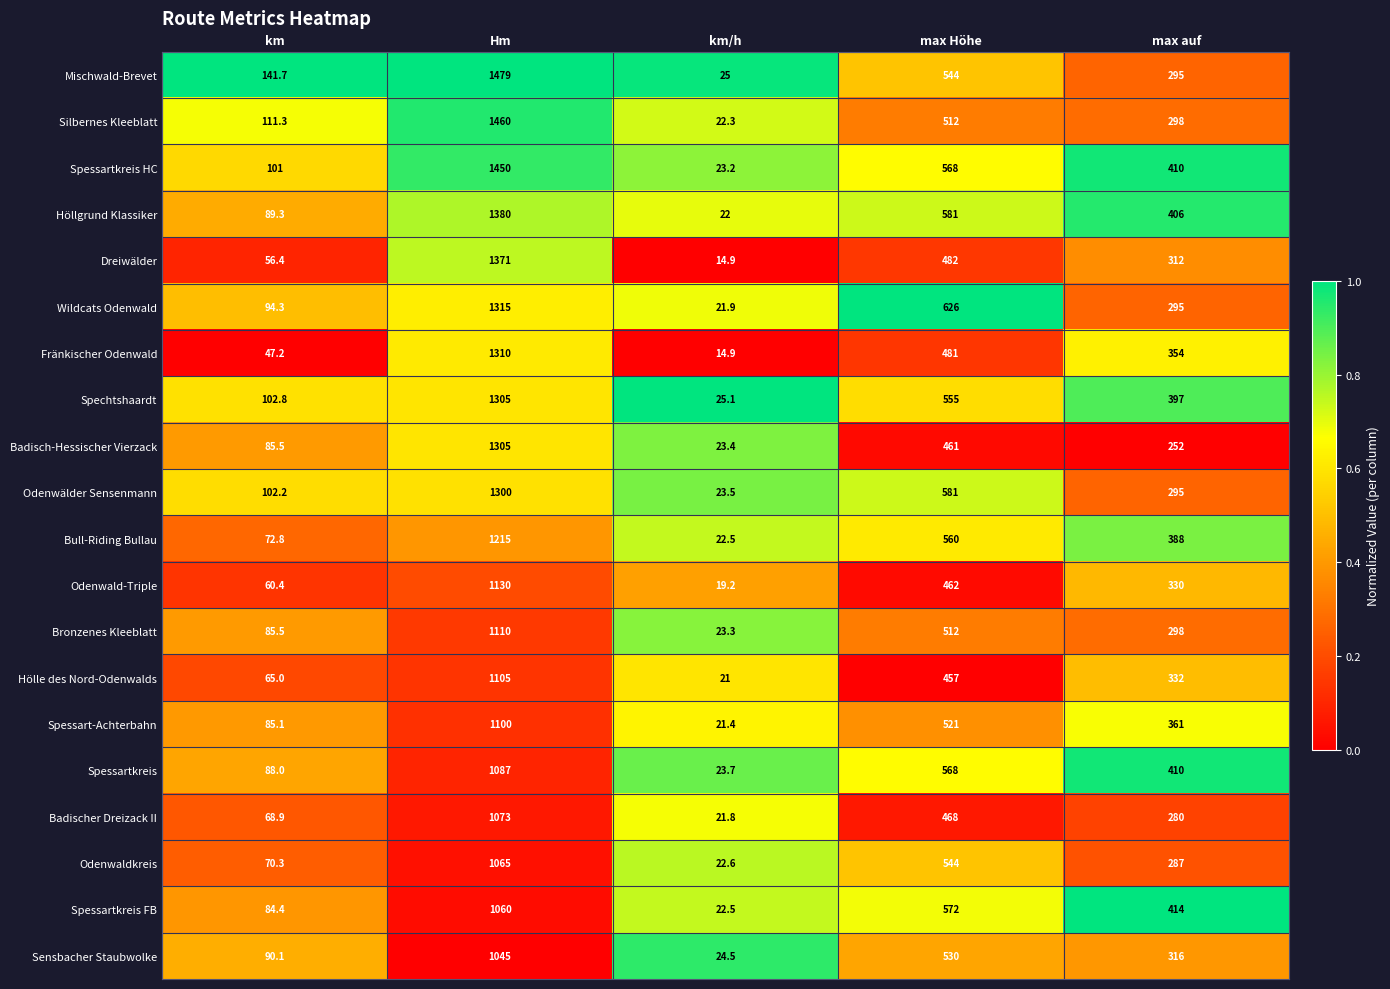

Which category has the highest value in the Dreiwälder series?

Hm